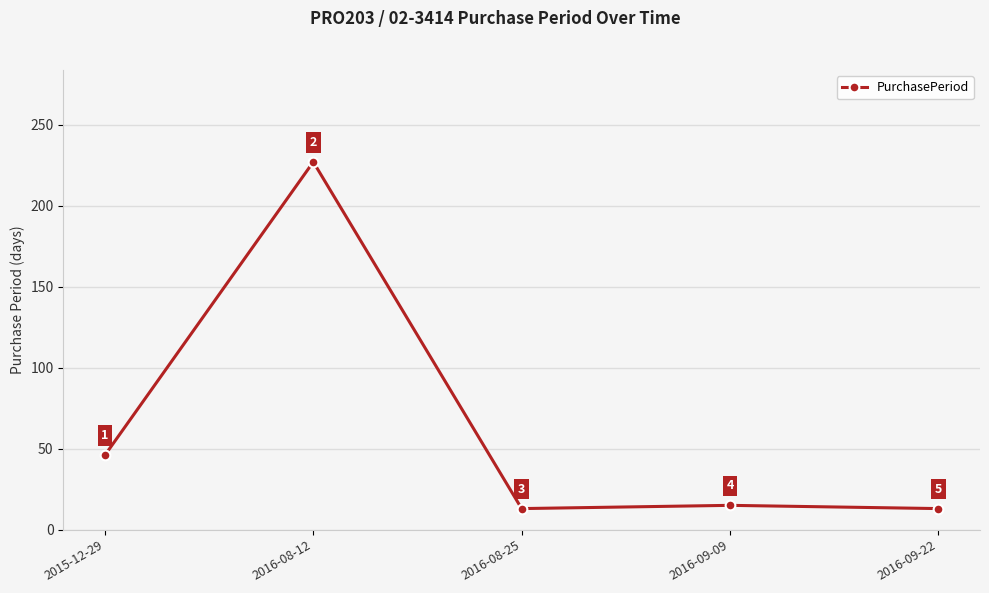

Where does the data first go above 15?

2015-12-29